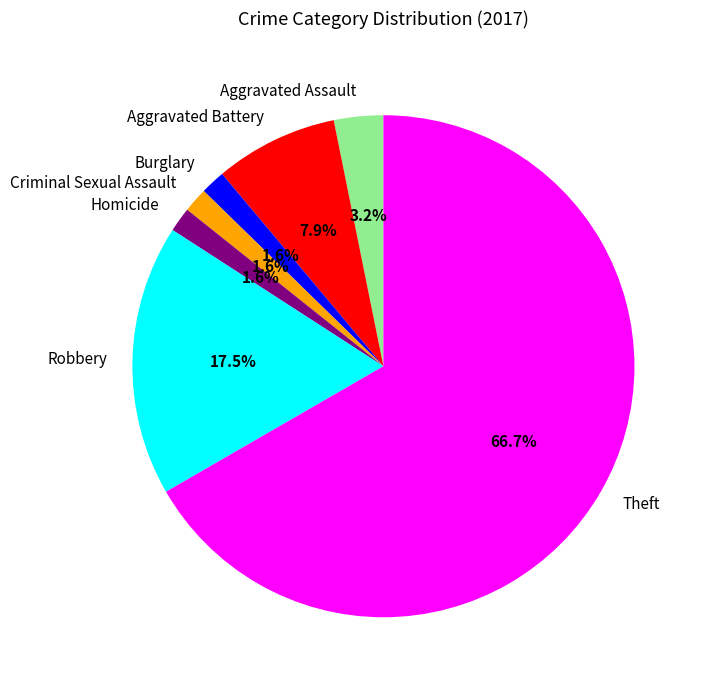

Which has a higher value, Criminal Sexual Assault or Aggravated Battery?

Aggravated Battery